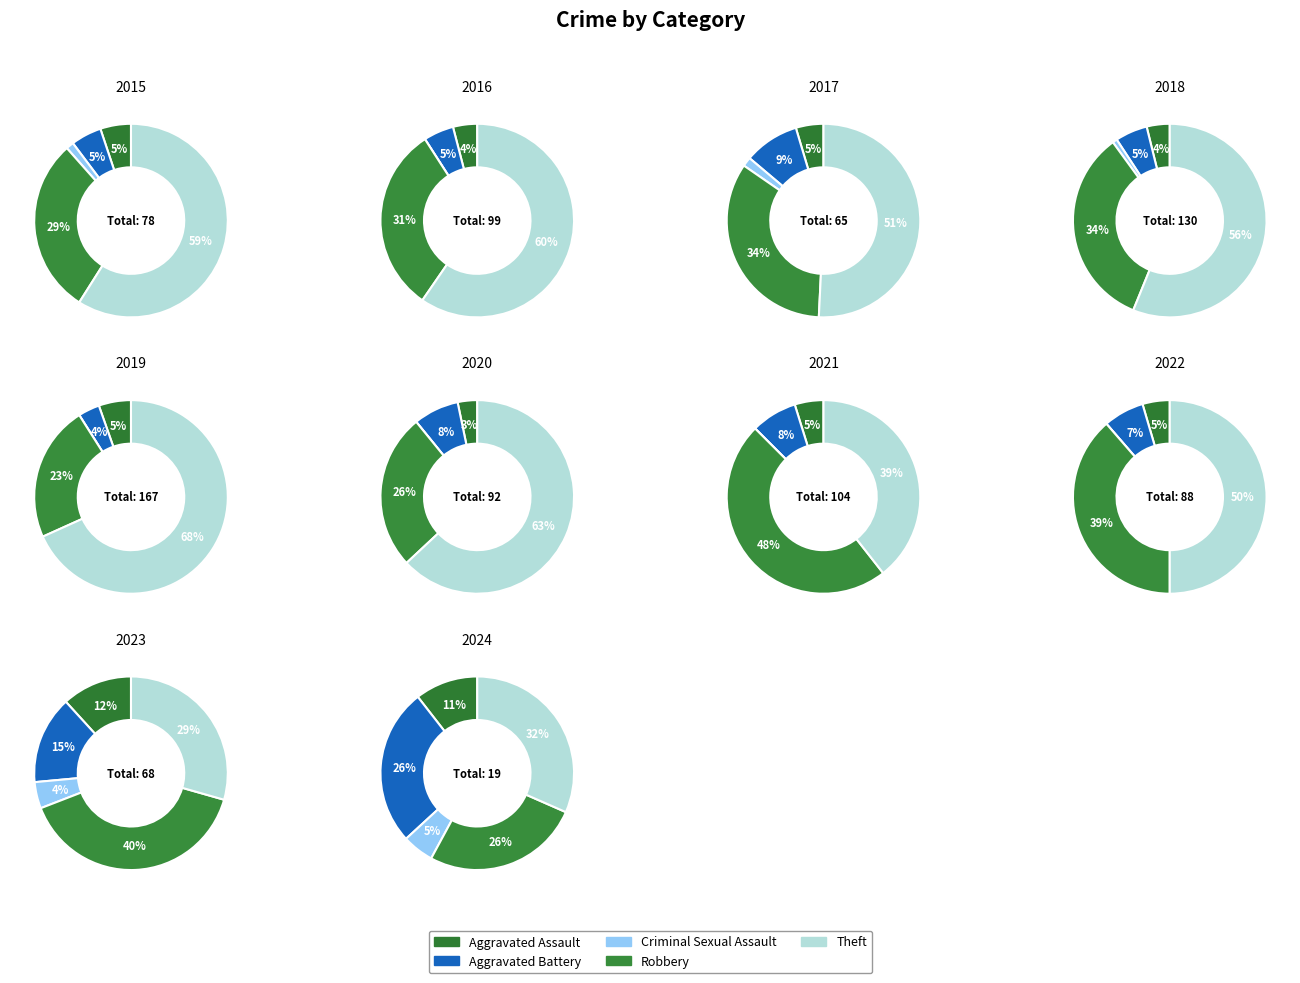

Is 7 the majority of the pie?

No